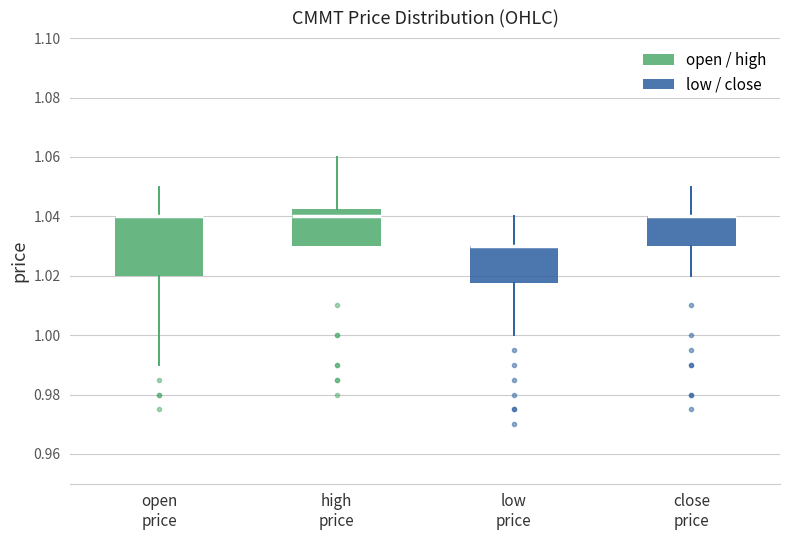

Where is the lower edge of the box for close price on the y-axis? The values are not printed on the chart, so give them approximately, as read against the axis.

1.030